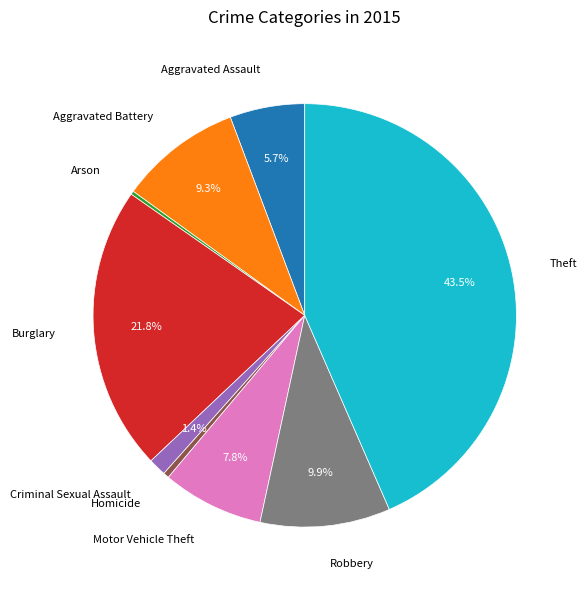

To the nearest percent, what portion does Motor Vehicle Theft represent?

8%